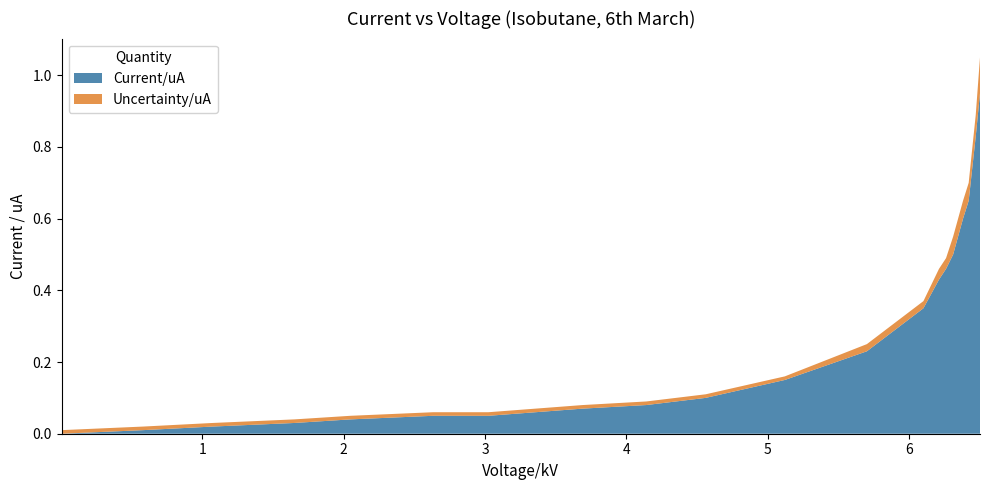

Reading right to left, transcribe all the data shown in this chart.

Current/uA: 0.9	0.8	0.7	0.6	0.5	0.5	0.4	0.3	0.2	0.1	0.1	0.1	0.1	0.1	0.1	0.0	0.0	0.0	0.0	0.0
Uncertainty/uA: 0.1	0.1	0.1	0.1	0.1	0.0	0.0	0.0	0.0	0.0	0.0	0.0	0.0	0.0	0.0	0.0	0.0	0.0	0.0	0.0